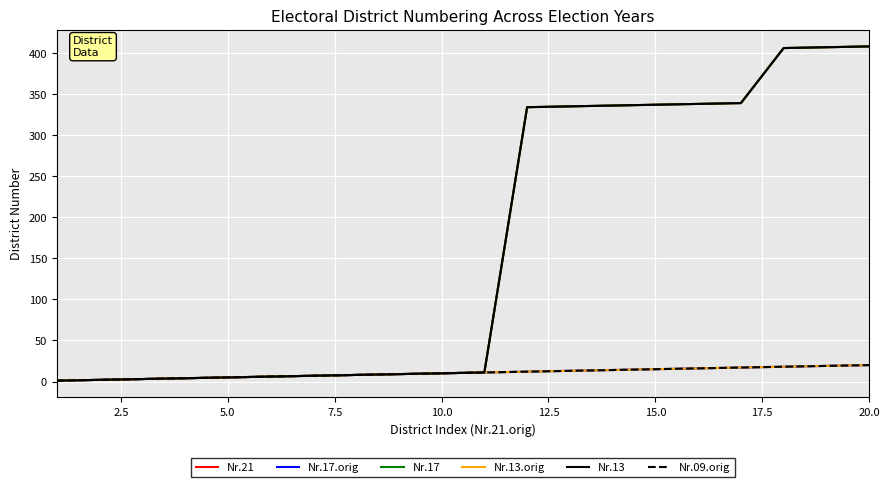

Reading left to right, what are all the values shown in this chart?

Nr.21: 1	2	3	4	5	6	7	8	9	10	11	334	335	336	337	338	339	406	407	408
Nr.17.orig: 1	2	3	4	5	6	7	8	9	10	11	12	13	14	15	16	17	18	19	20
Nr.17: 1	2	3	4	5	6	7	8	9	10	11	334	335	336	337	338	339	406	407	408
Nr.13.orig: 1	2	3	4	5	6	7	8	9	10	11	12	13	14	15	16	17	18	19	20
Nr.13: 1	2	3	4	5	6	7	8	9	10	11	334	335	336	337	338	339	406	407	408
Nr.09.orig: 1	2	3	4	5	6	7	8	9	10	11	12	13	14	15	16	17	18	19	20